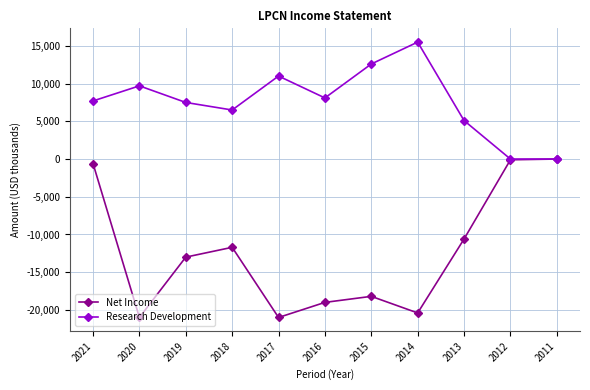

What is the sum of the Research Development values at 2017 and 2015?

23600